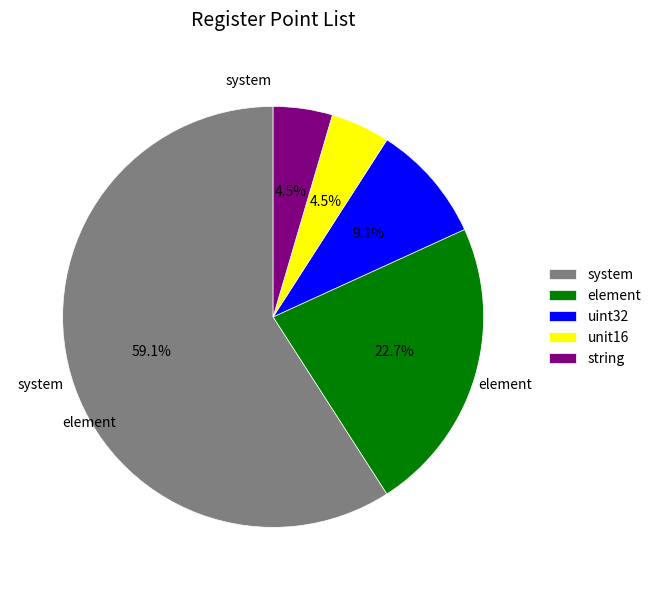

Approximately how many times larger is the value at uint32 compared to unit16?

2.0